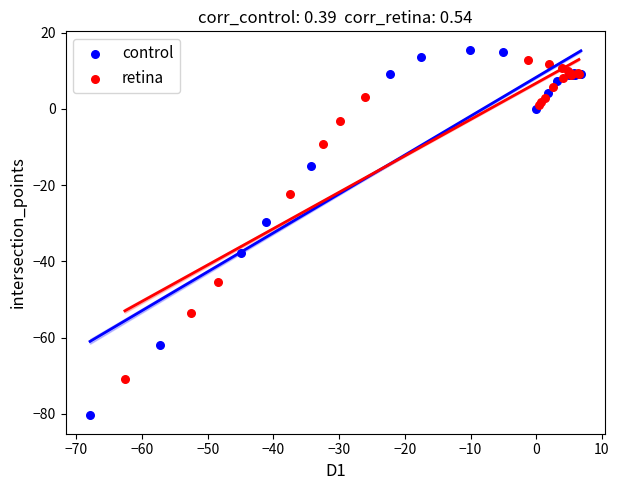

Which series reaches the maximum Y coordinate?

control